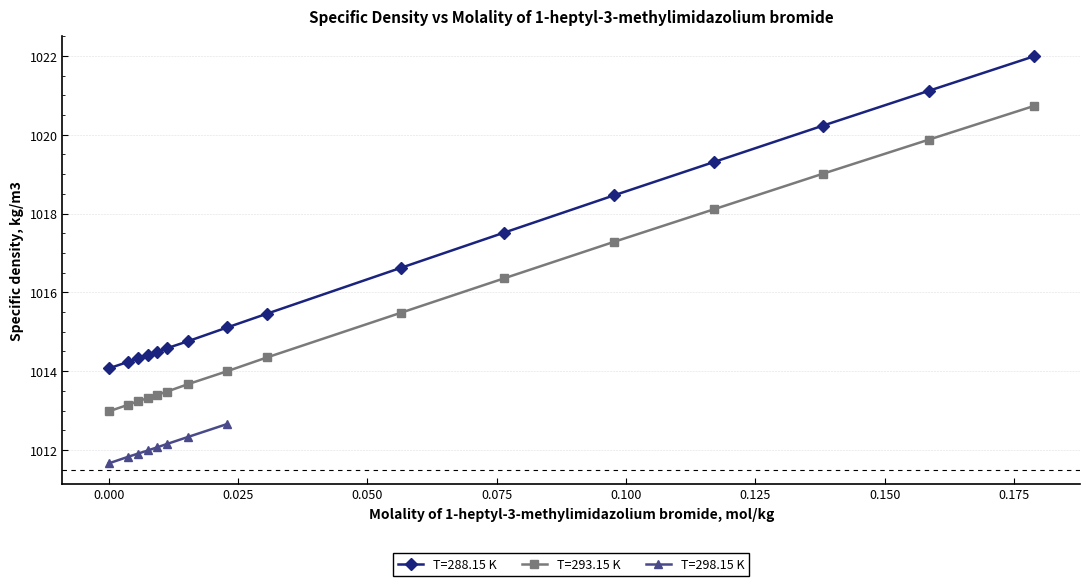

What is the total value across all series at 0.0038?

2027.4